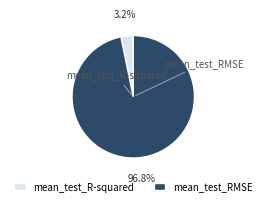

True or false: mean_test_RMSE accounts for 97% of the total.

True